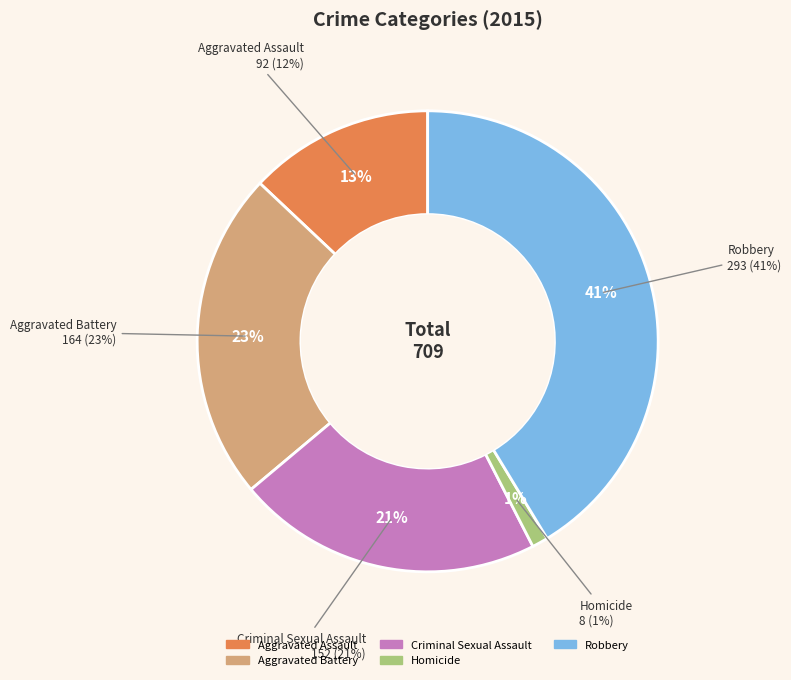

Which category has the smallest portion of the pie?

Homicide